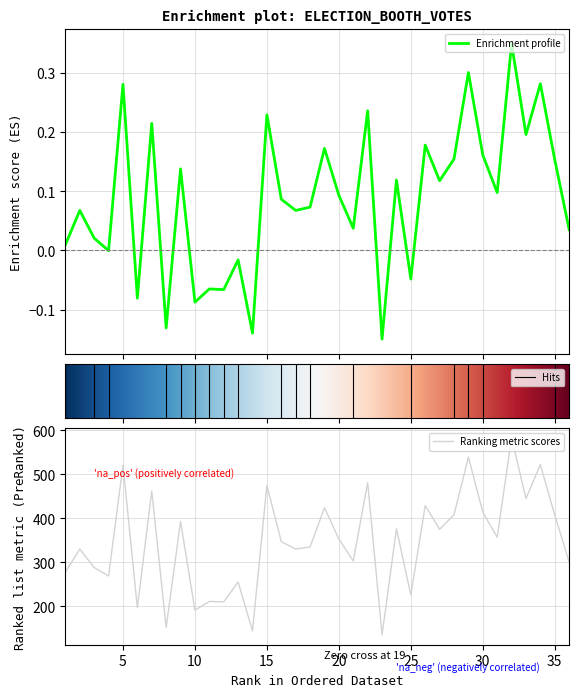

The Ranking metric scores series shows 191 at 10. True or false?

True